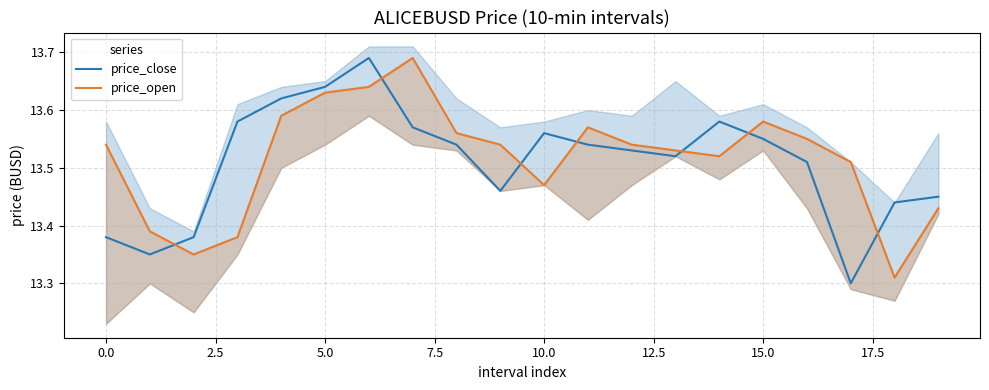

What is the difference between the maximum and second lowest values in the price_open series?

0.3